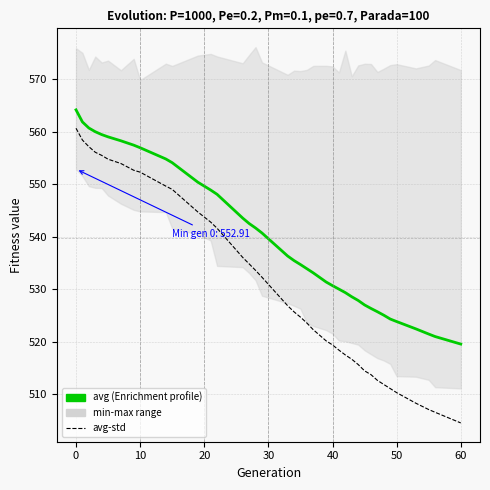

What is the difference between the maximum and minimum values in the avg series?

44.6